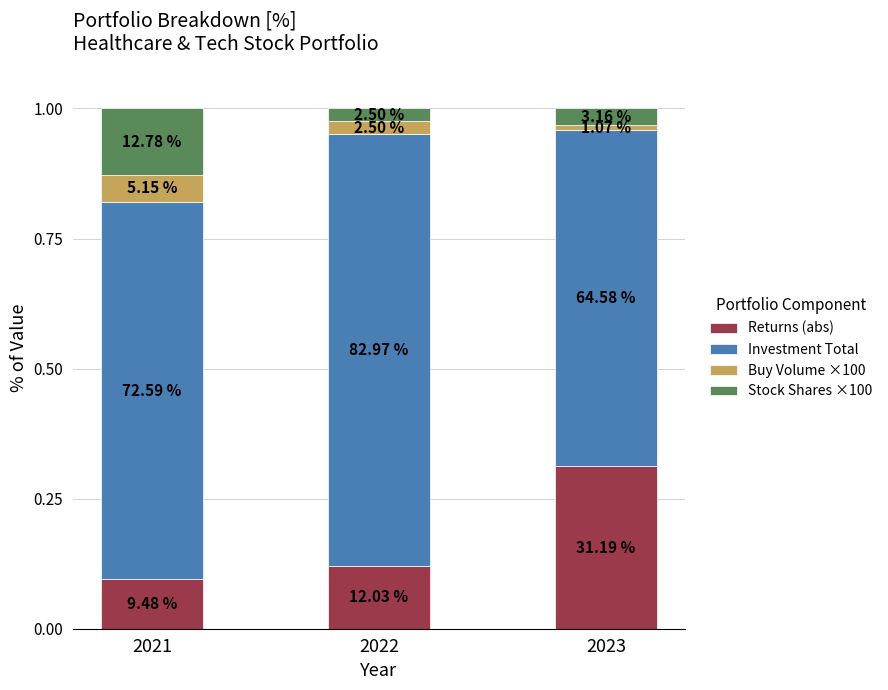

How many bars are there in total?

3